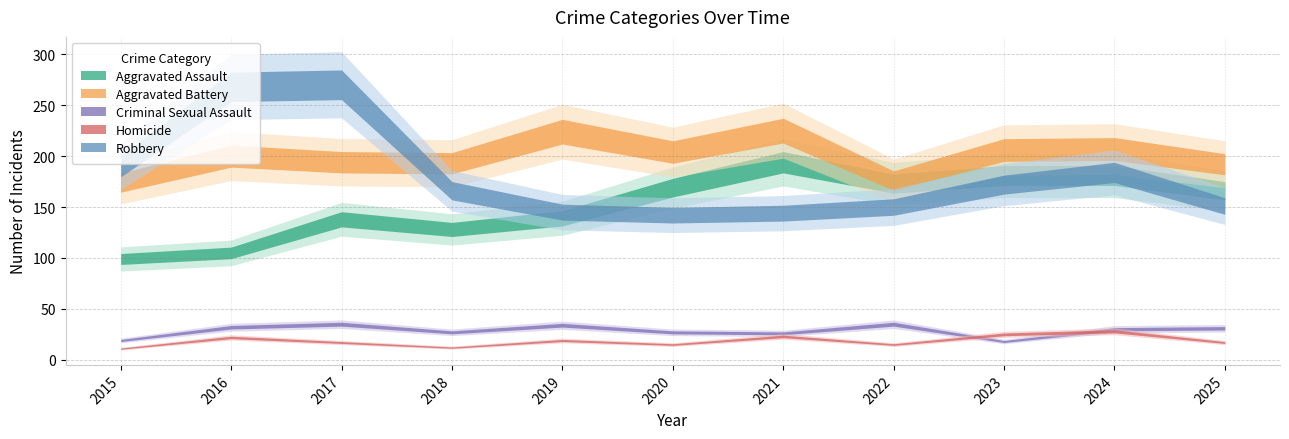

How many categories are shown in the chart?

11